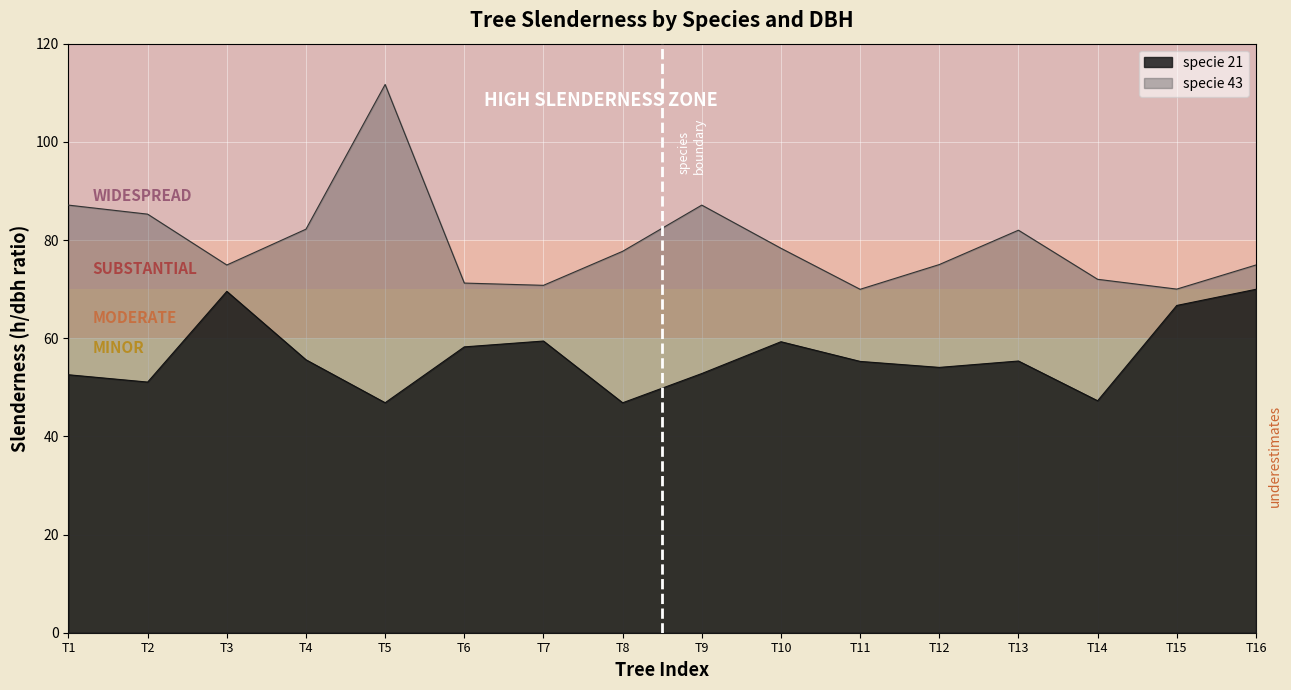

Is the value of specie_43_slenderness at T7 greater than the value of specie_21_slenderness at T11?

Yes